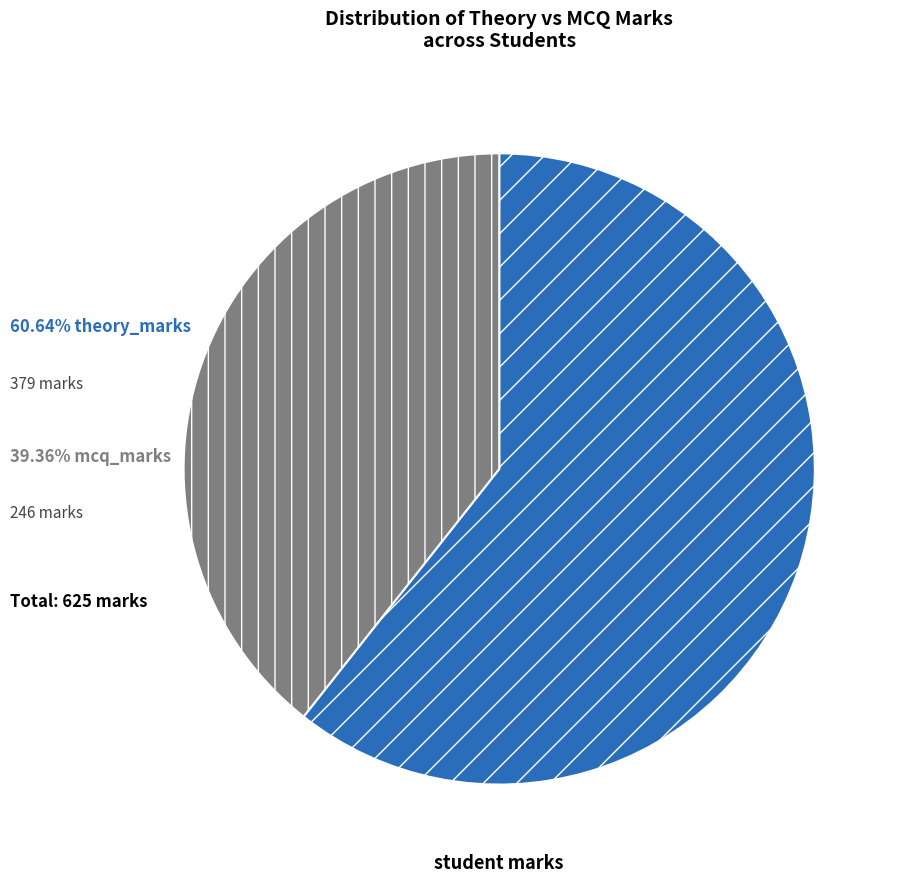

Is there any slice that represents more than half of the pie?

Yes